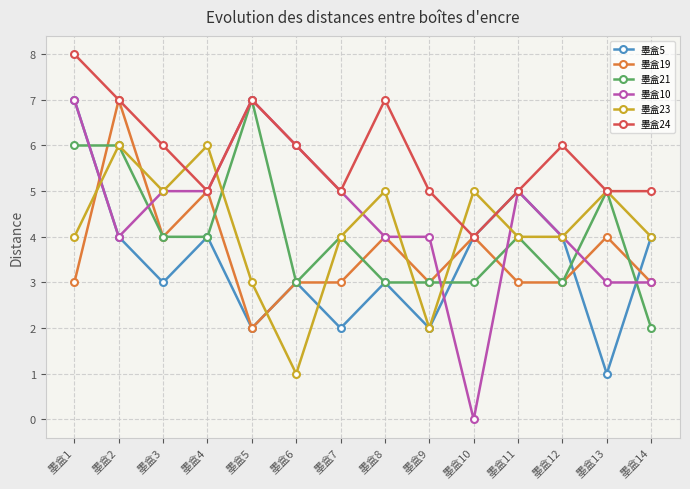

The 墨盒19 series shows 7 at 墨盒2. True or false?

True